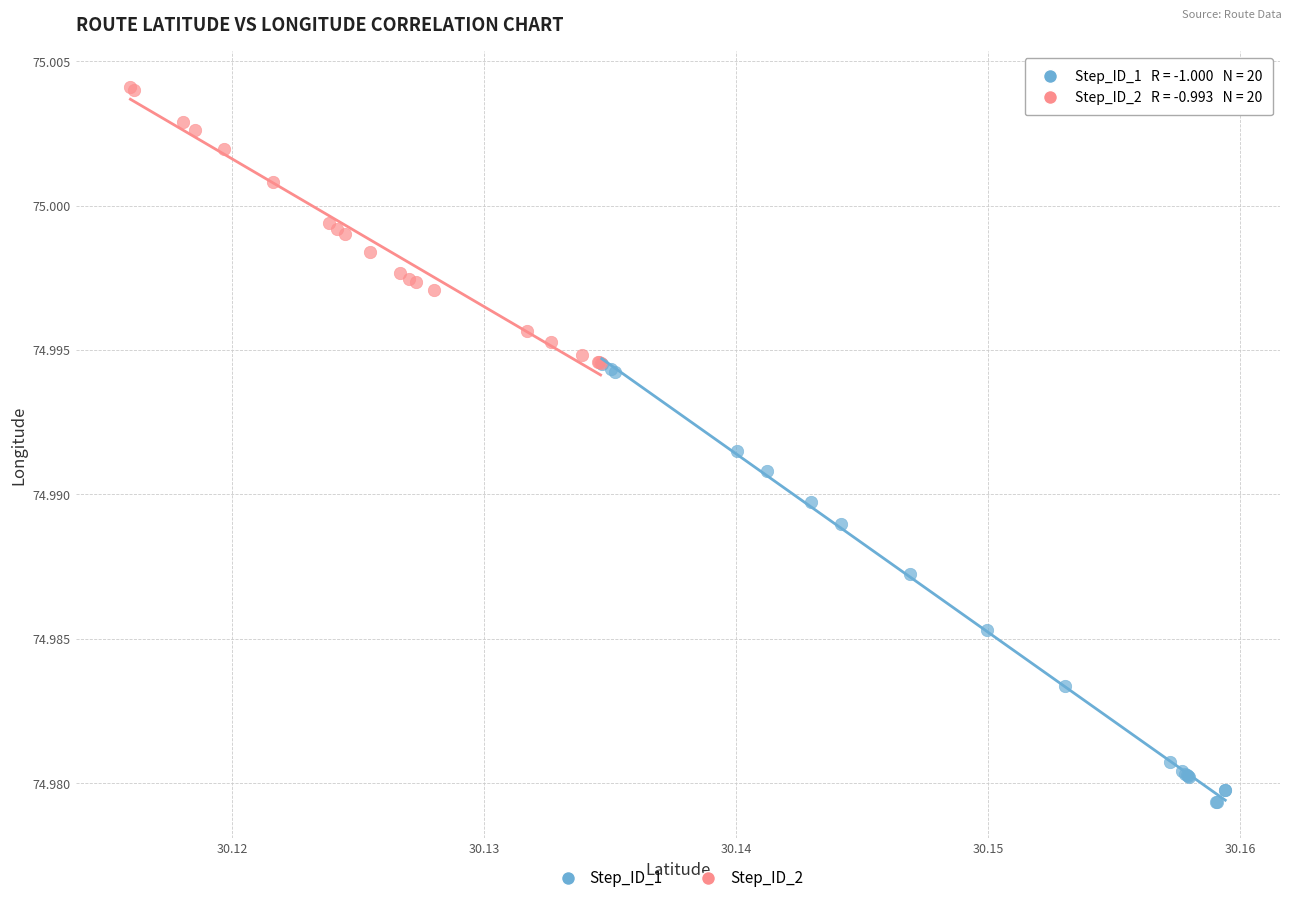

Which series contains the lowest Y value?

Step_ID_1